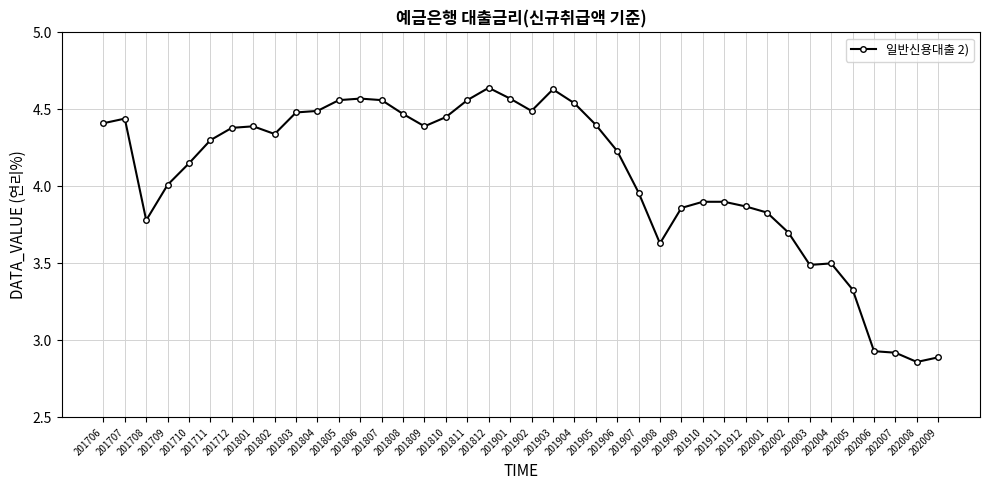

True or false: the data shows 4.4 at 201905.

True